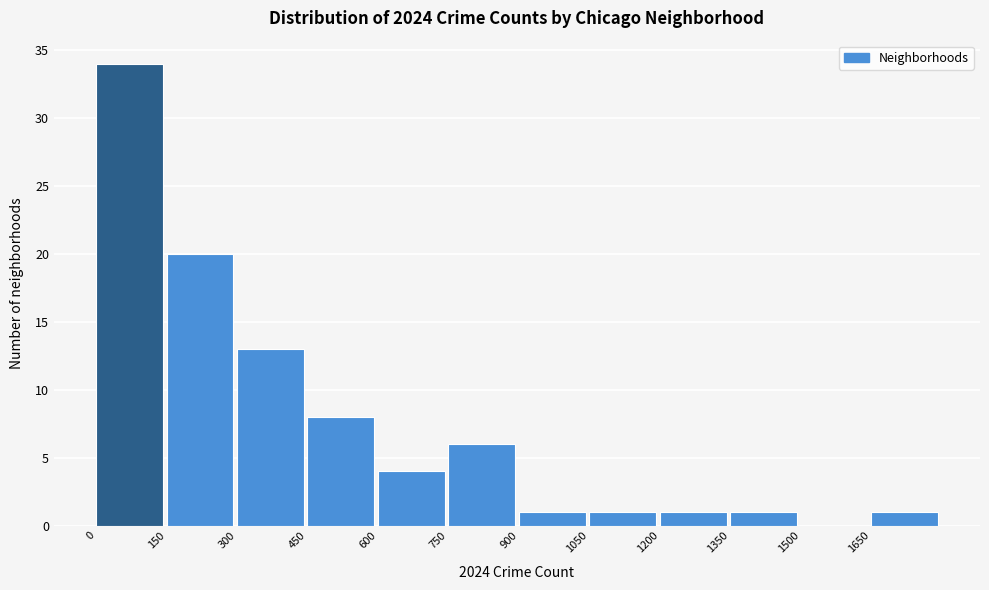

Reading left to right, list every bar in this chart as the range it spans on the x-axis followed by its height. Neither the bar edges nor the heights are printed on the chart, so give them approximately, as read against the axes.

0 to 150: 34
150 to 300: 20
300 to 450: 13
450 to 600: 8
600 to 750: 4
750 to 900: 6
900 to 1050: 1
1050 to 1200: 1
1200 to 1350: 1
1350 to 1500: 1
1500 to 1650: 0
1650 to 1800: 1